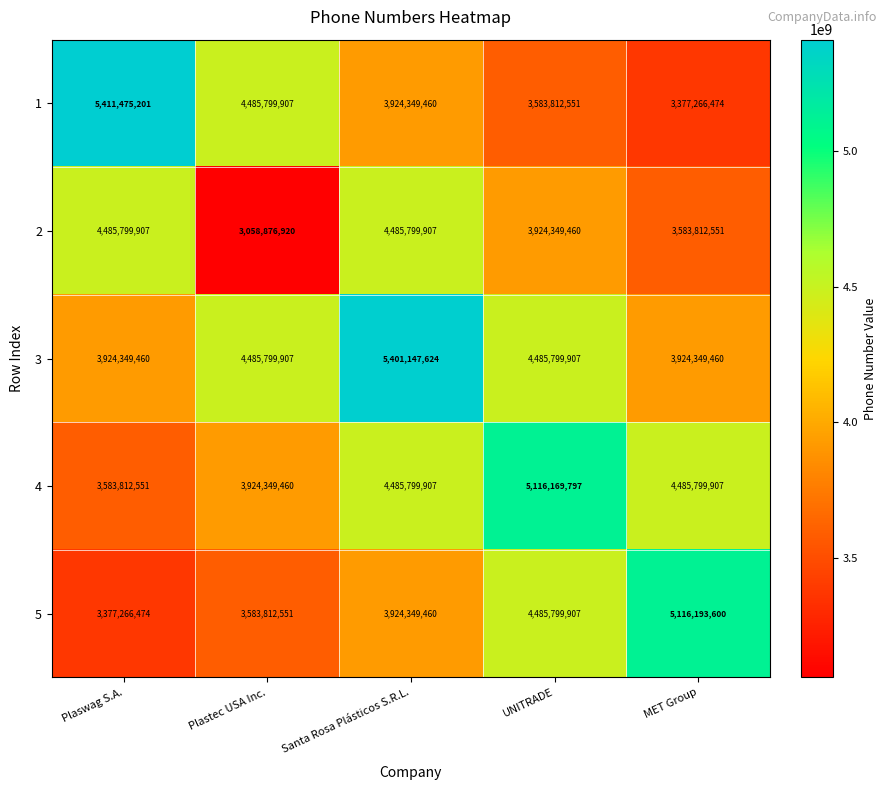

What is the difference between the highest and lowest values at MET Group?

1738927126